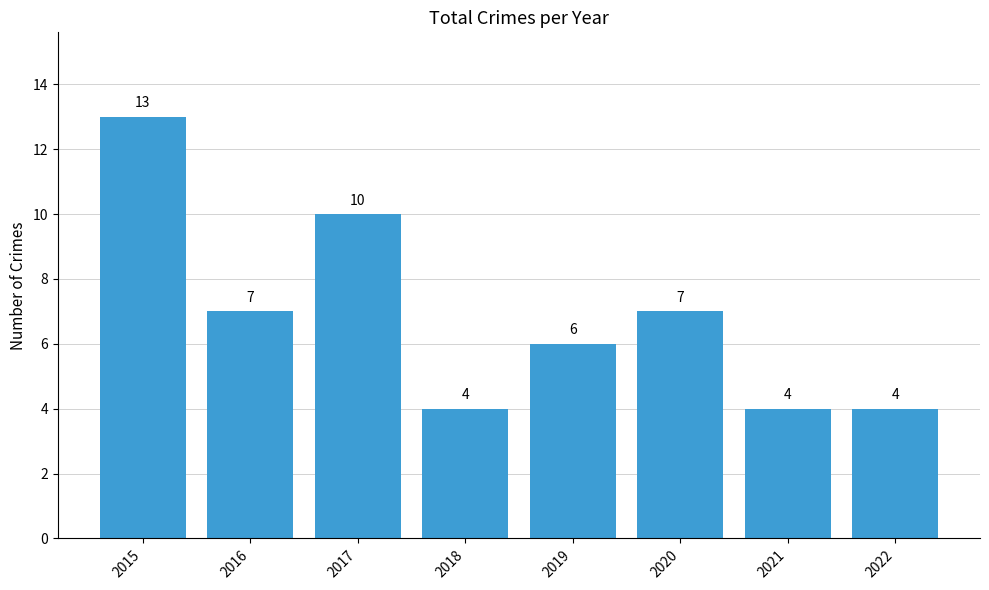

Is it true that the value at 2022 is 4?

True